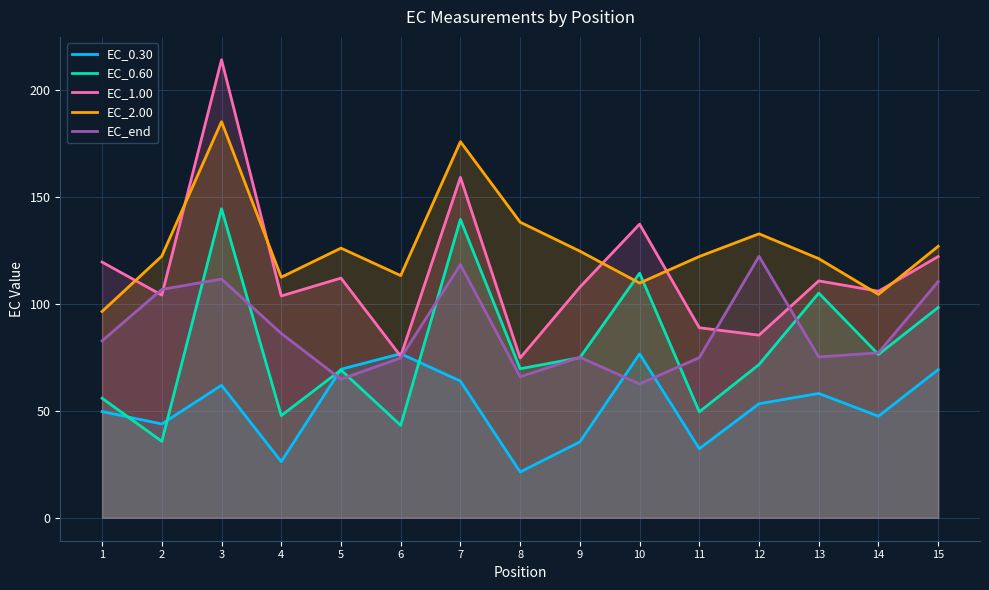

Where is EC_end nearest to the value 92?

4